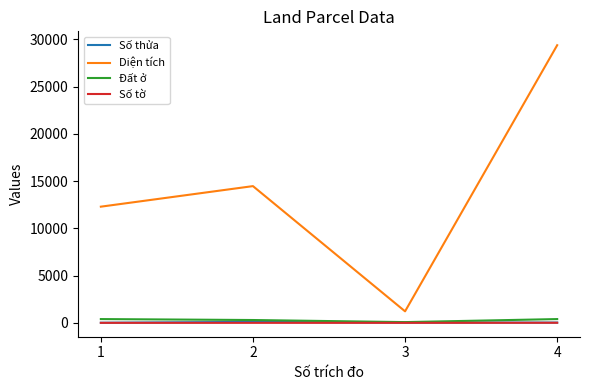

The value of Số tờ at 1 is 2.0. True or false?

True